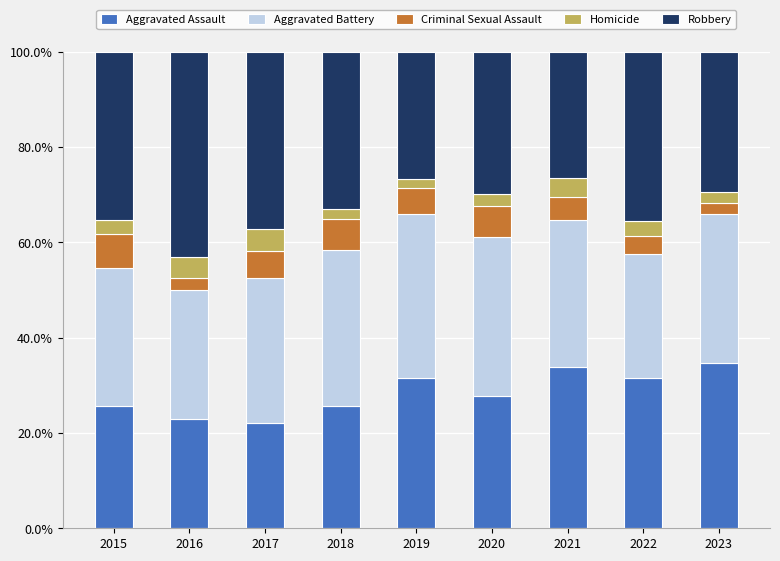

How many categories are shown in the chart?

9